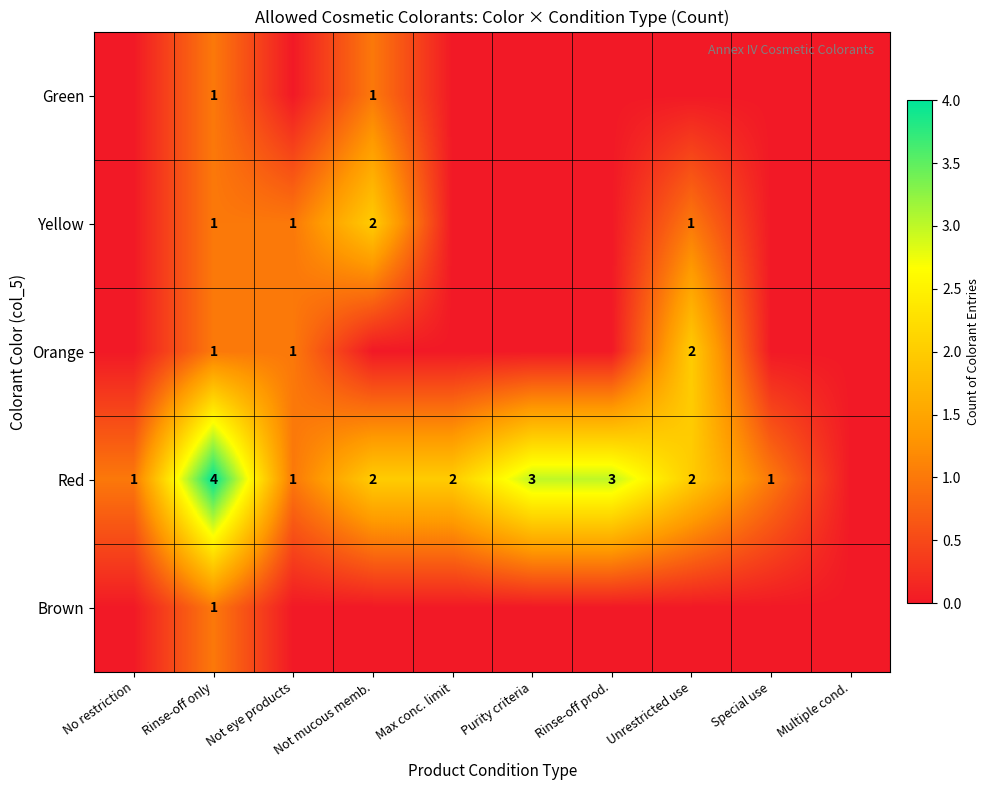

True or false: Yellow has a value of 4 at Not mucous memb..

False